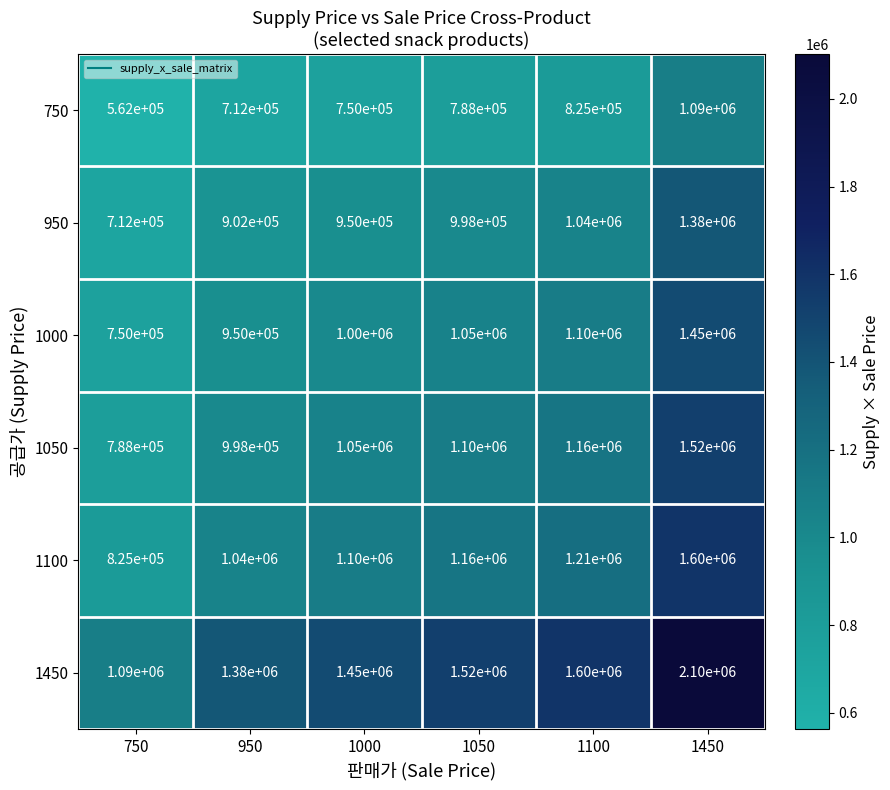

List the series in order of their peak value, highest first.

1450, 1100, 1050, 1000, 950, 750